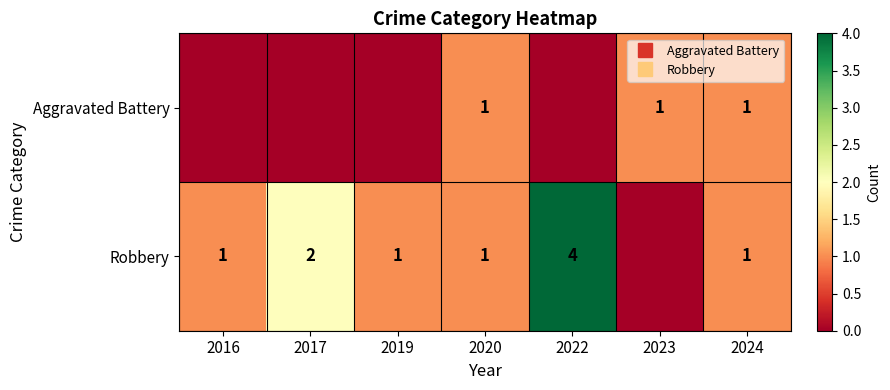

How many distinct data groups are displayed?

2